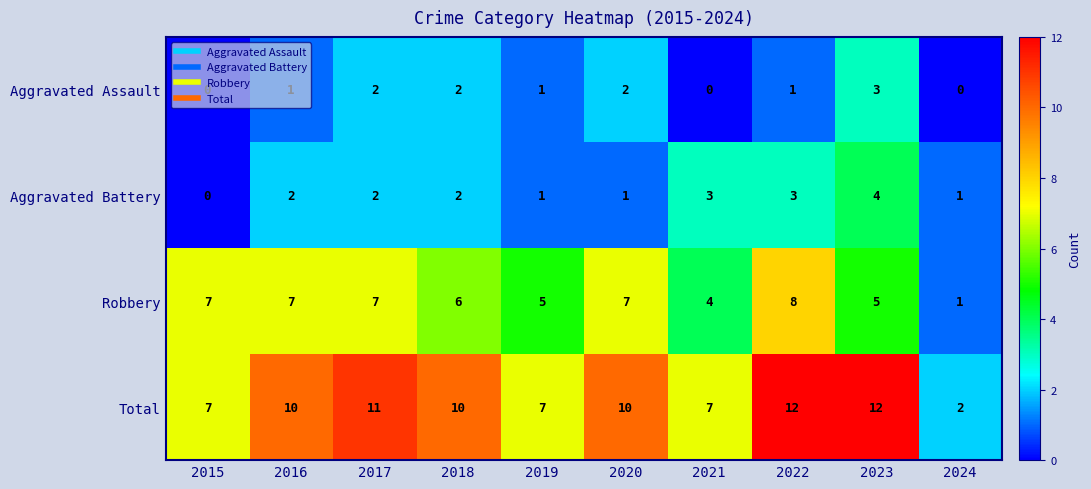

The value of Aggravated Battery at 2019 is 1. True or false?

True